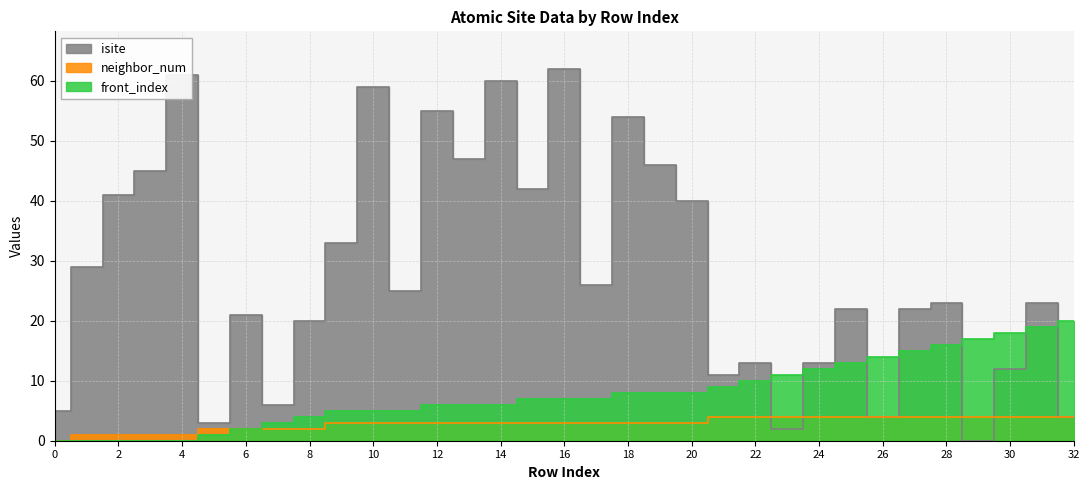

Where do neighbor_num and isite first cross each other?

22 and 23